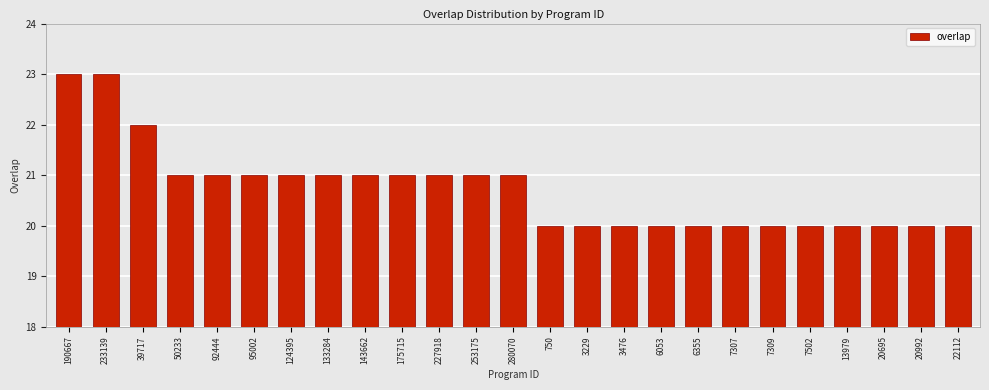

Reading right to left, transcribe all the data shown in this chart.

22112=20	20992=20	20695=20	13979=20	7502=20	7309=20	7307=20	6355=20	6053=20	3476=20	3229=20	750=20	280070=21	253175=21	227918=21	175715=21	143662=21	133284=21	124395=21	95002=21	92444=21	50233=21	39717=22	233139=23	190667=23